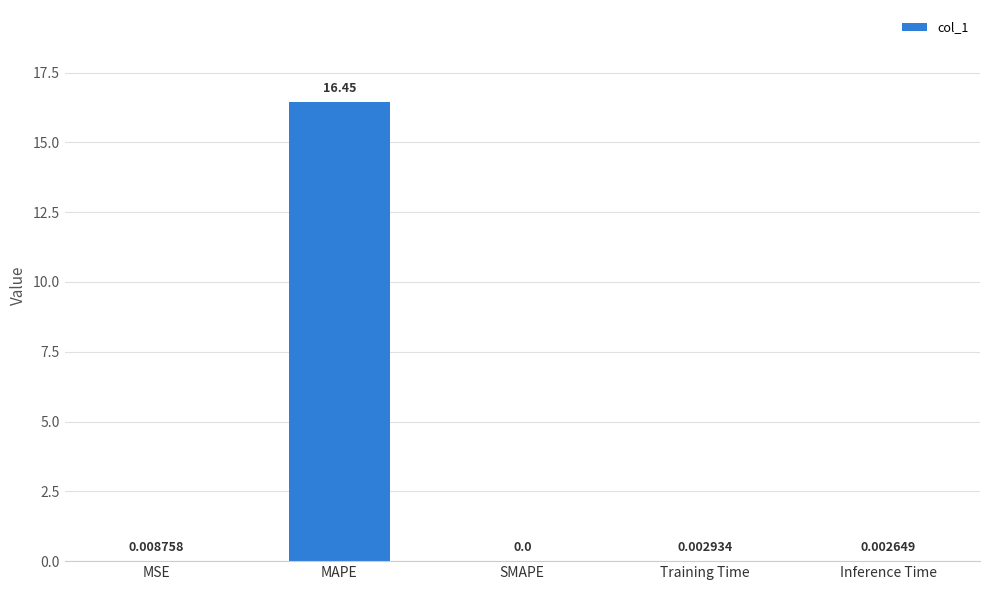

Between Training Time and MAPE, which is larger?

MAPE